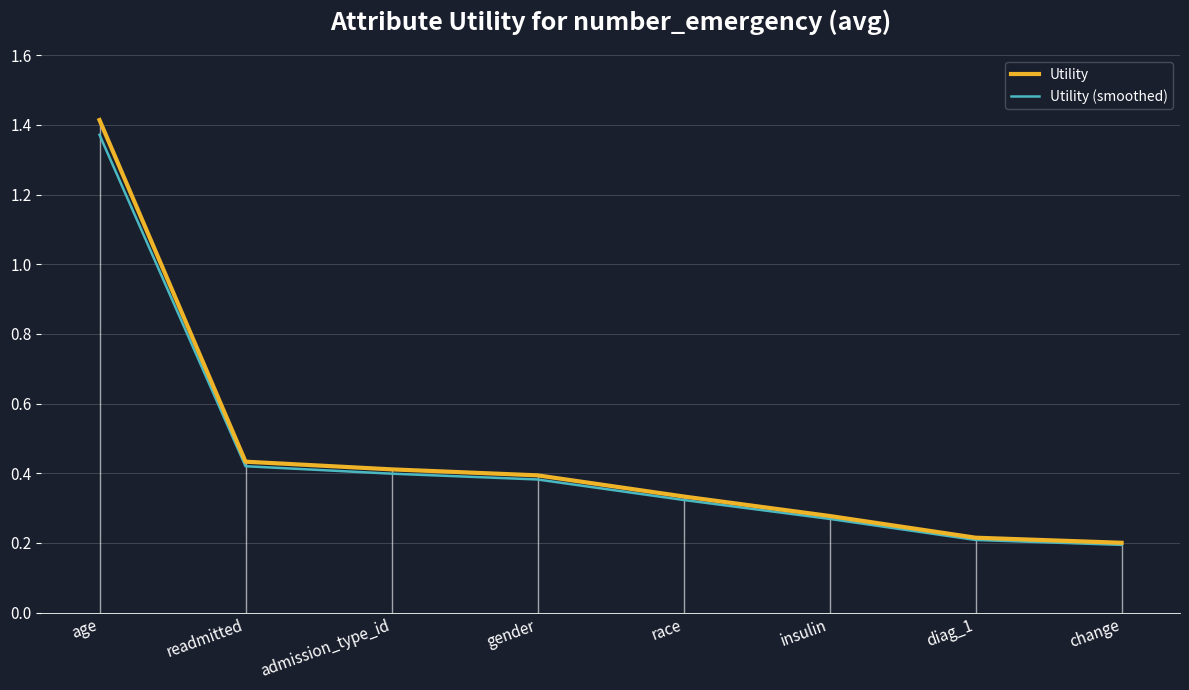

Does the chart display data point markers on the line(s)?

No